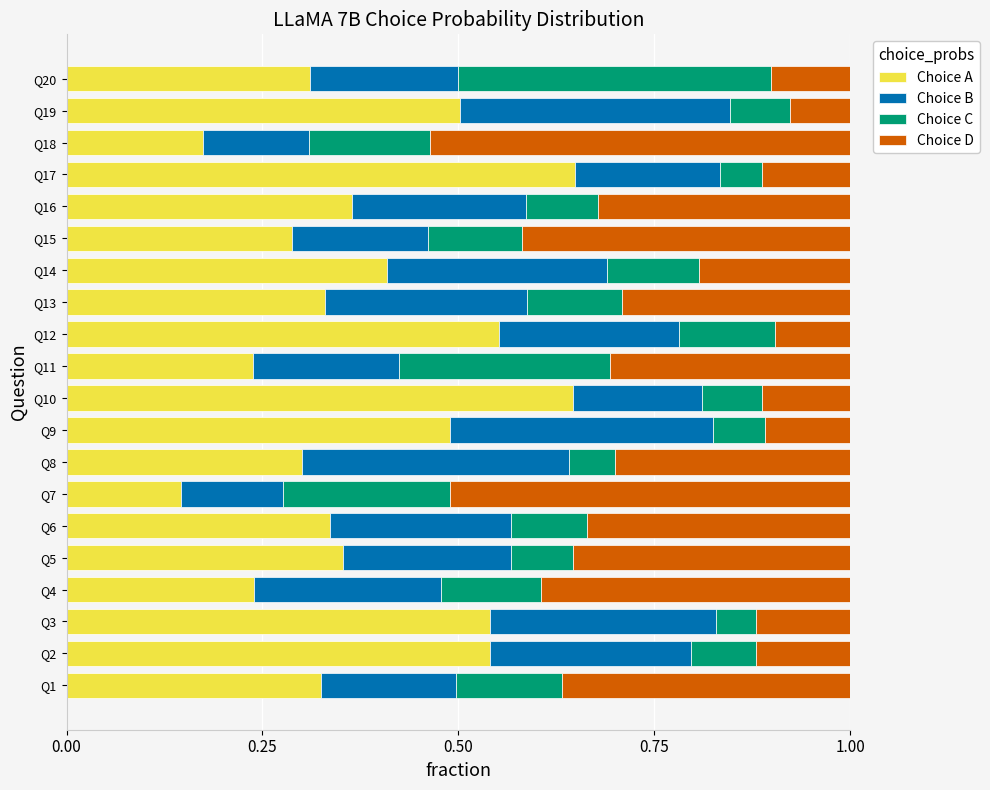

How many series are shown in this chart?

4